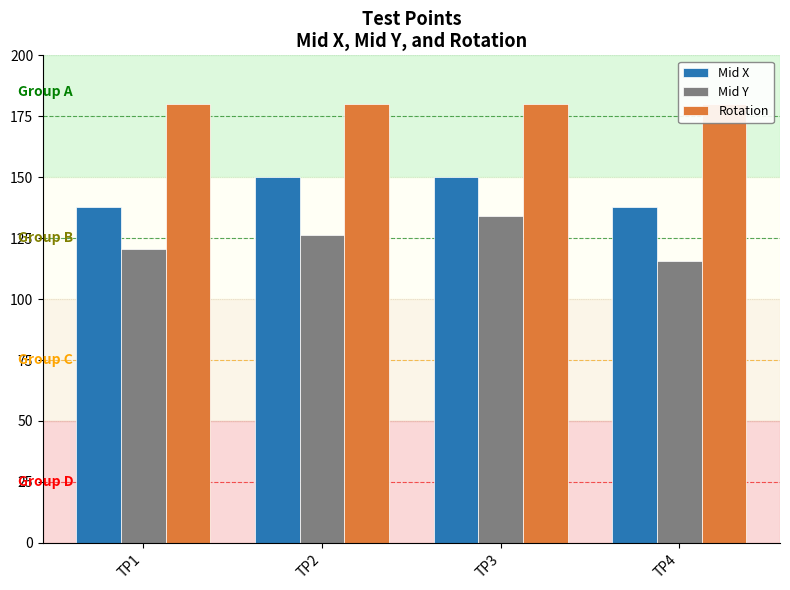

Reading left to right, transcribe all the data shown in this chart.

Mid X: TP1=137.8	TP2=150.1	TP3=150.2	TP4=137.8
Mid Y: TP1=120.7	TP2=126.2	TP3=134.3	TP4=115.8
Rotation: TP1=180.0	TP2=180.0	TP3=180.0	TP4=180.0